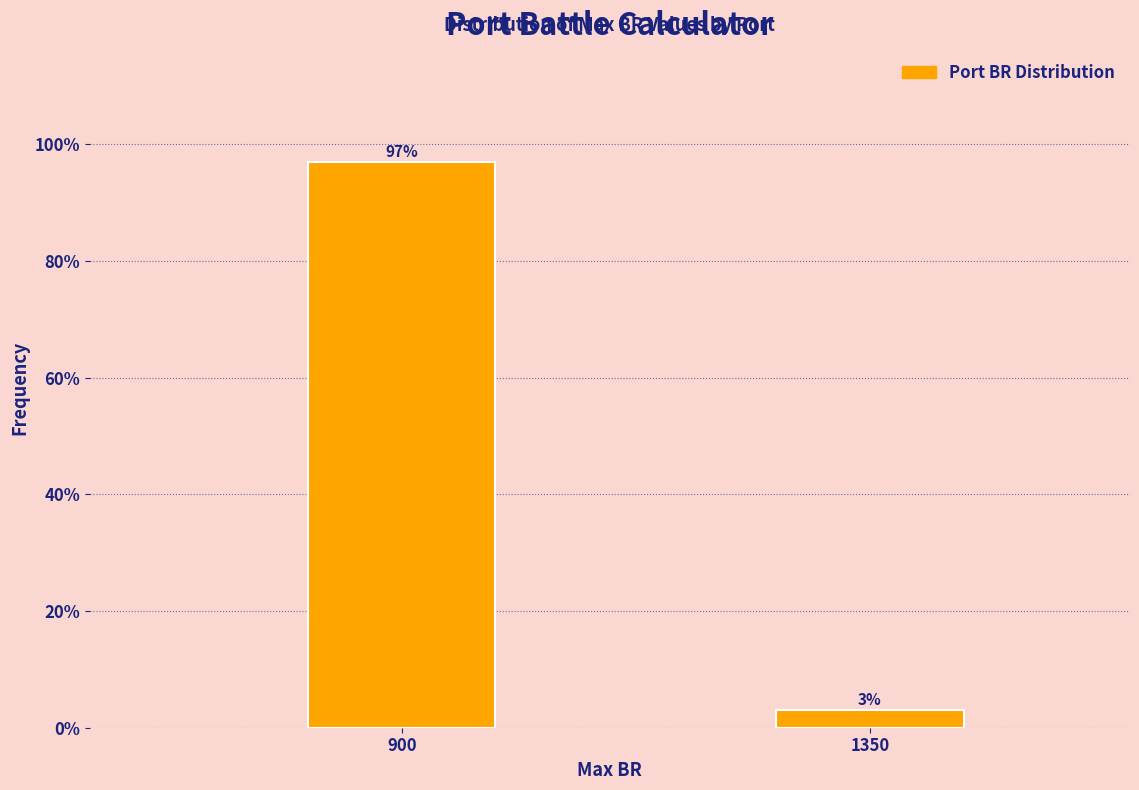

At which label does the data first exceed 96?

900